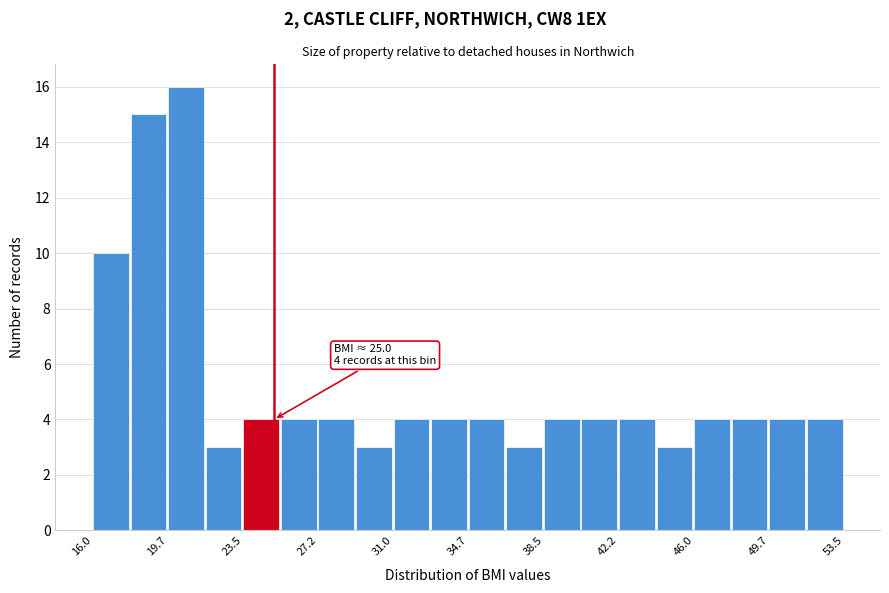

Around what value on the x-axis is the tallest bar? Give the approximate position of its centre, as read against the axis.

20.5